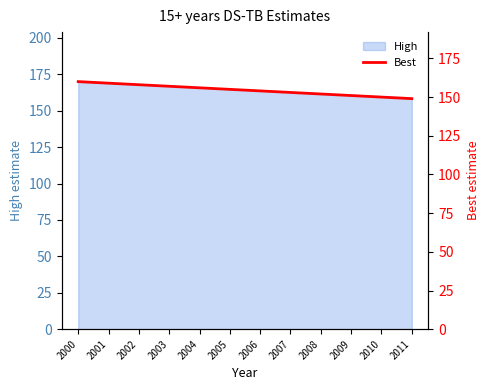

List the labels in order of value, largest first.

2000, 2001, 2002, 2003, 2004, 2005, 2006, 2007, 2008, 2009, 2010, 2011